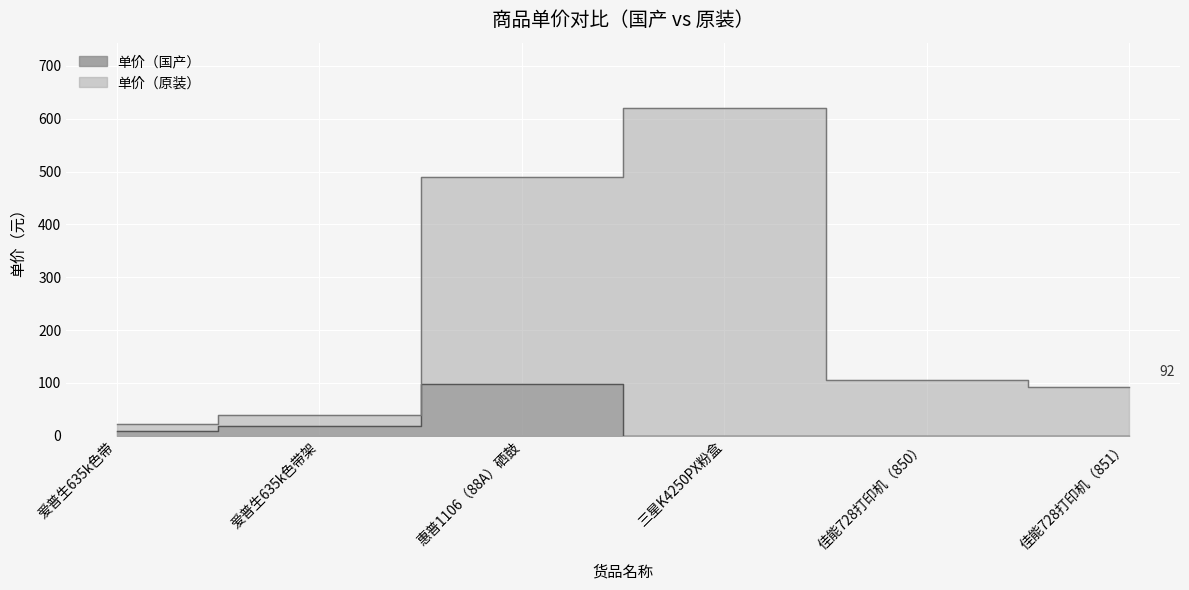

At which category is the sum across all series the highest?

三星K4250PX粉盒